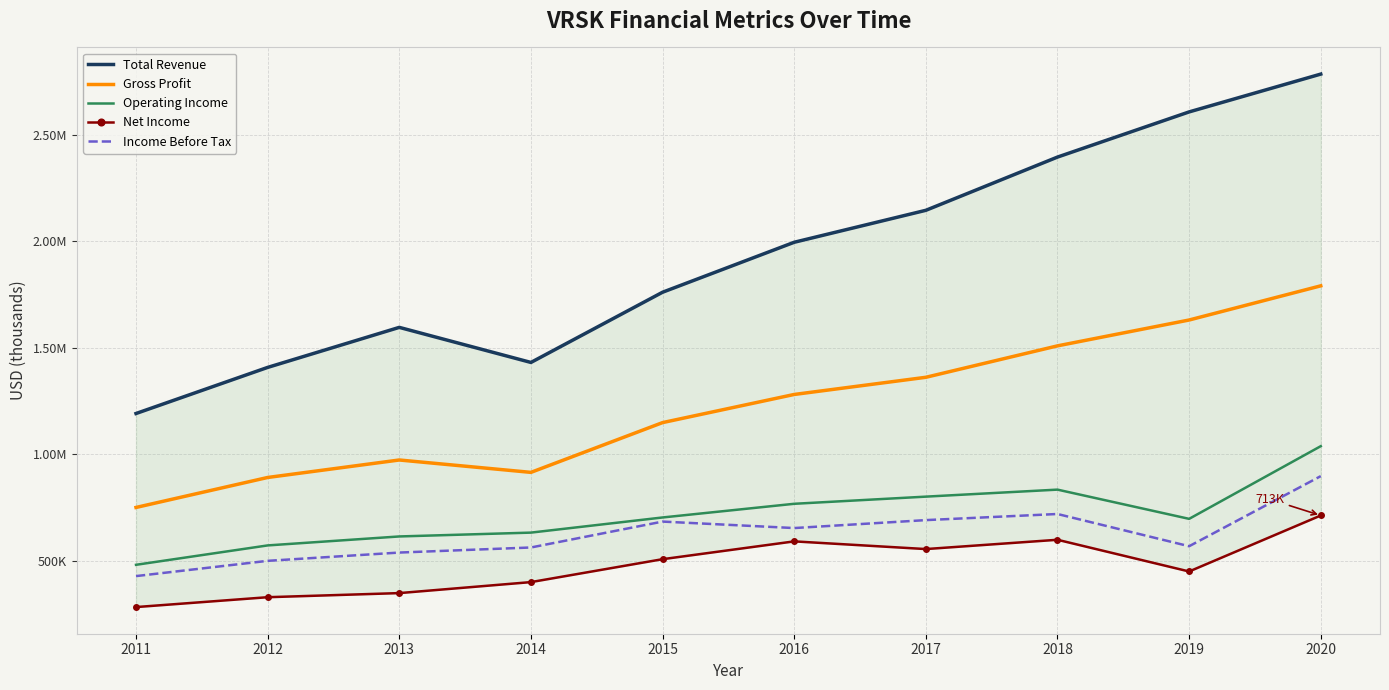

Which has a higher value, 2020 or 2011?

2020